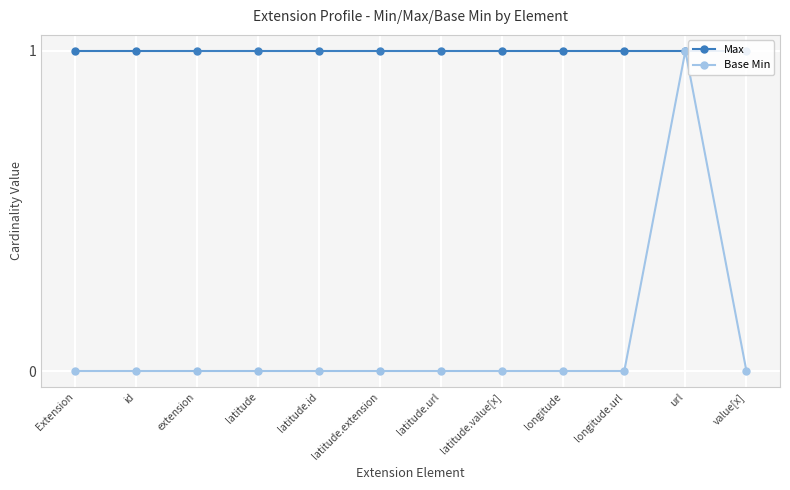

Is this an area chart (filled region under the line)?

No